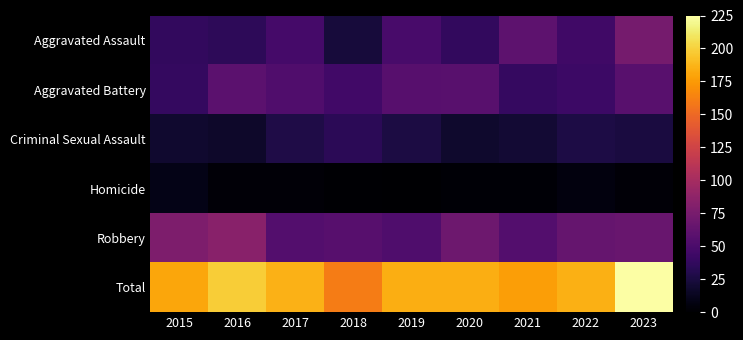

Count the number of data series in this chart.

6